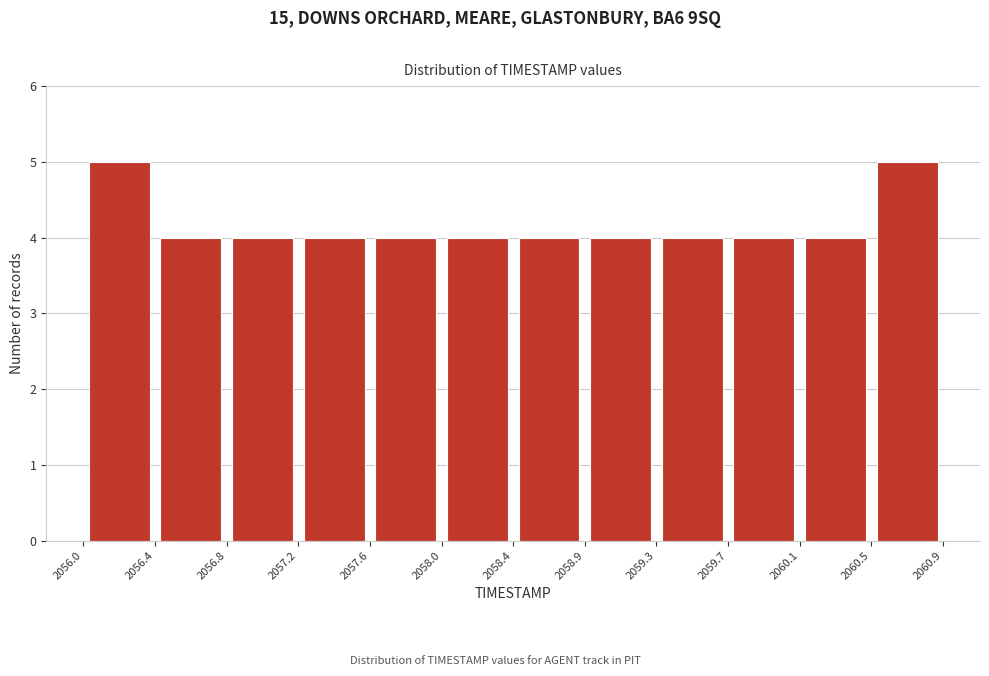

Reading left to right, list every bar in this chart as the range it spans on the x-axis followed by its height. The values are not printed on the chart, so give them approximately, as read against the axis.

2056.0 to 2056.4: 5
2056.4 to 2056.8: 4
2056.8 to 2057.2: 4
2057.2 to 2057.6: 4
2057.6 to 2058.0: 4
2058.0 to 2058.4: 4
2058.4 to 2058.9: 4
2058.9 to 2059.3: 4
2059.3 to 2059.7: 4
2059.7 to 2060.1: 4
2060.1 to 2060.5: 4
2060.5 to 2060.9: 5